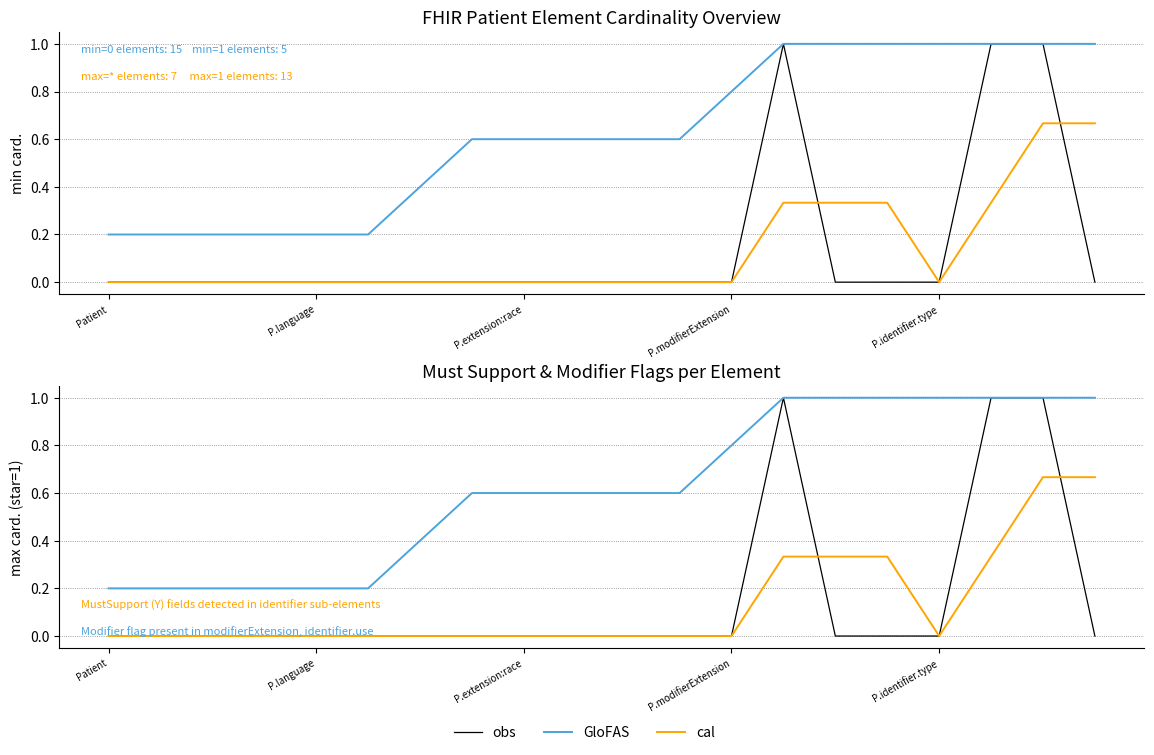

True or false: GloFAS and cal cross at least once.

False